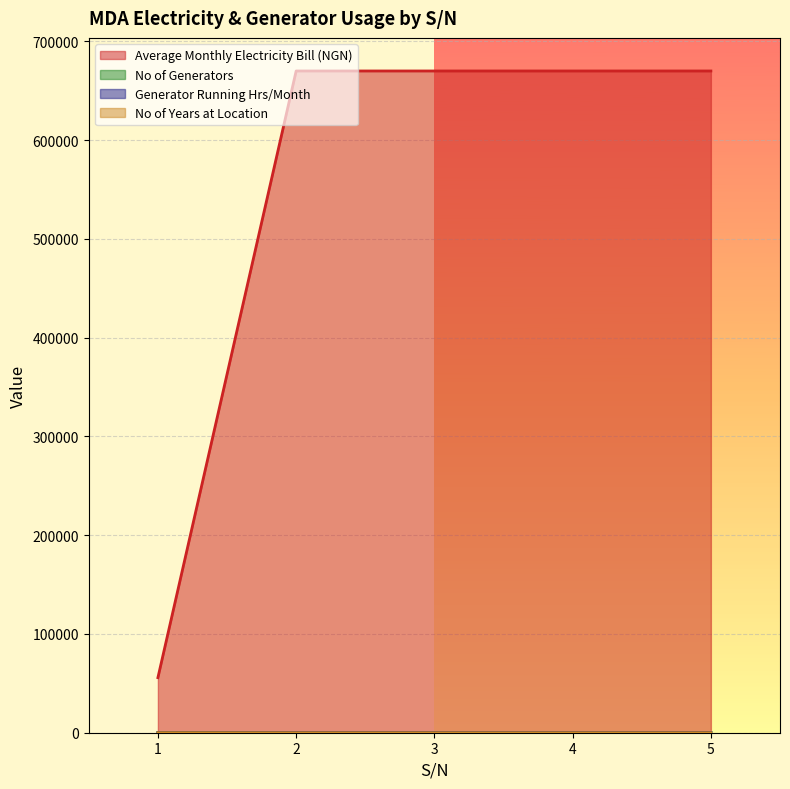

Which series has the largest total across all categories?

Average Monthly Electricity Bill (NGN)